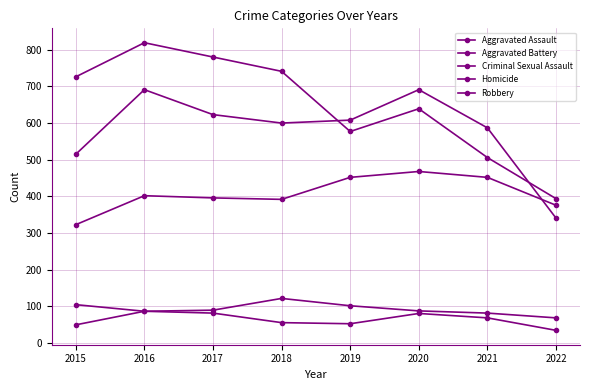

The value of Criminal Sexual Assault at 2018 is 122. True or false?

True